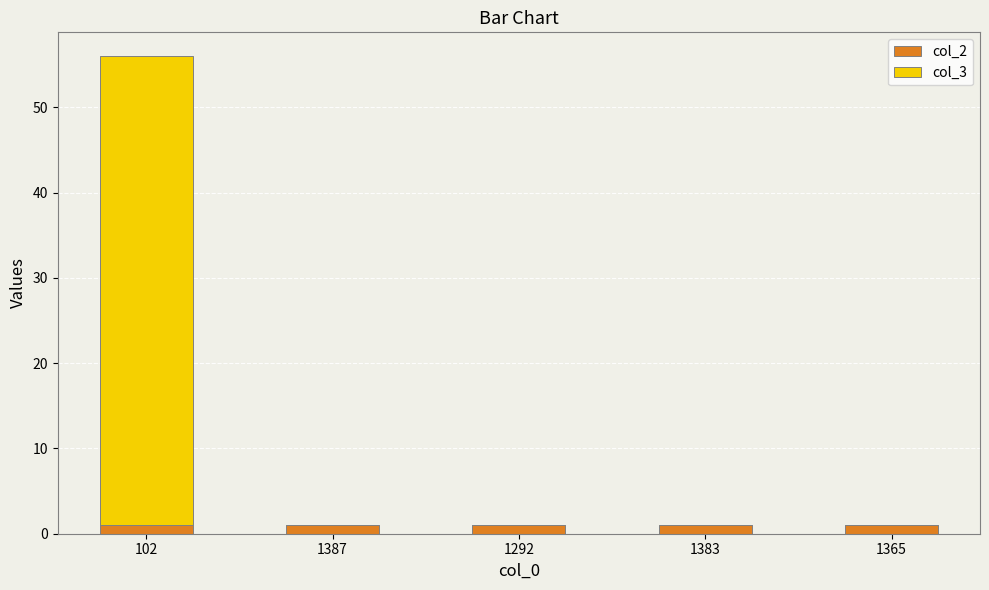

True or false: col_2 has a value of 1 at 1387.

True